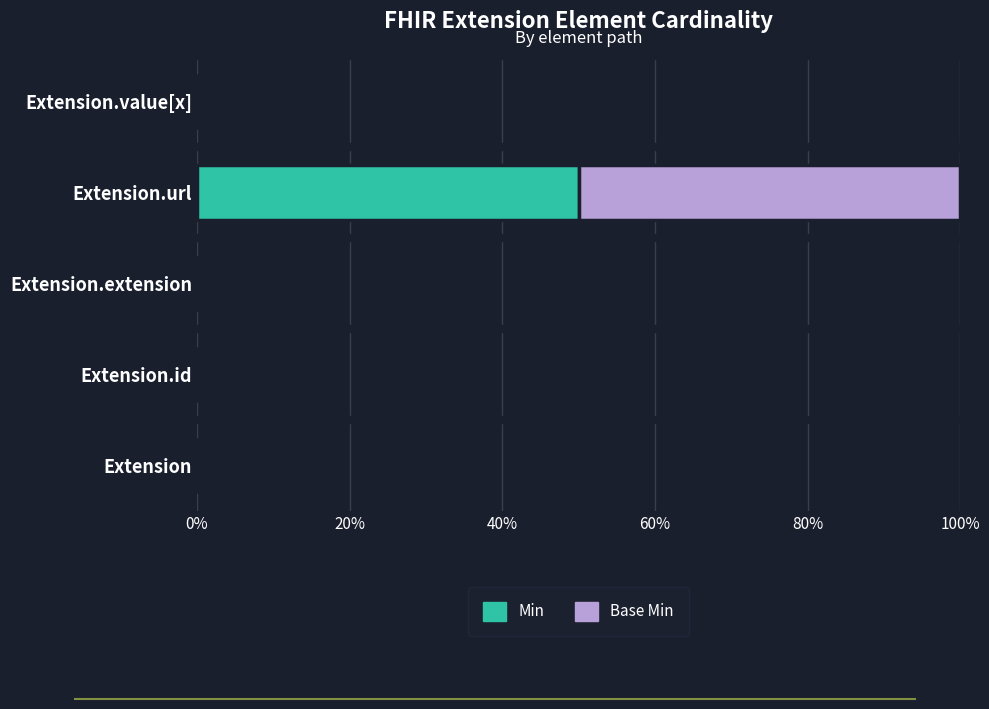

How many distinct data groups are displayed?

2